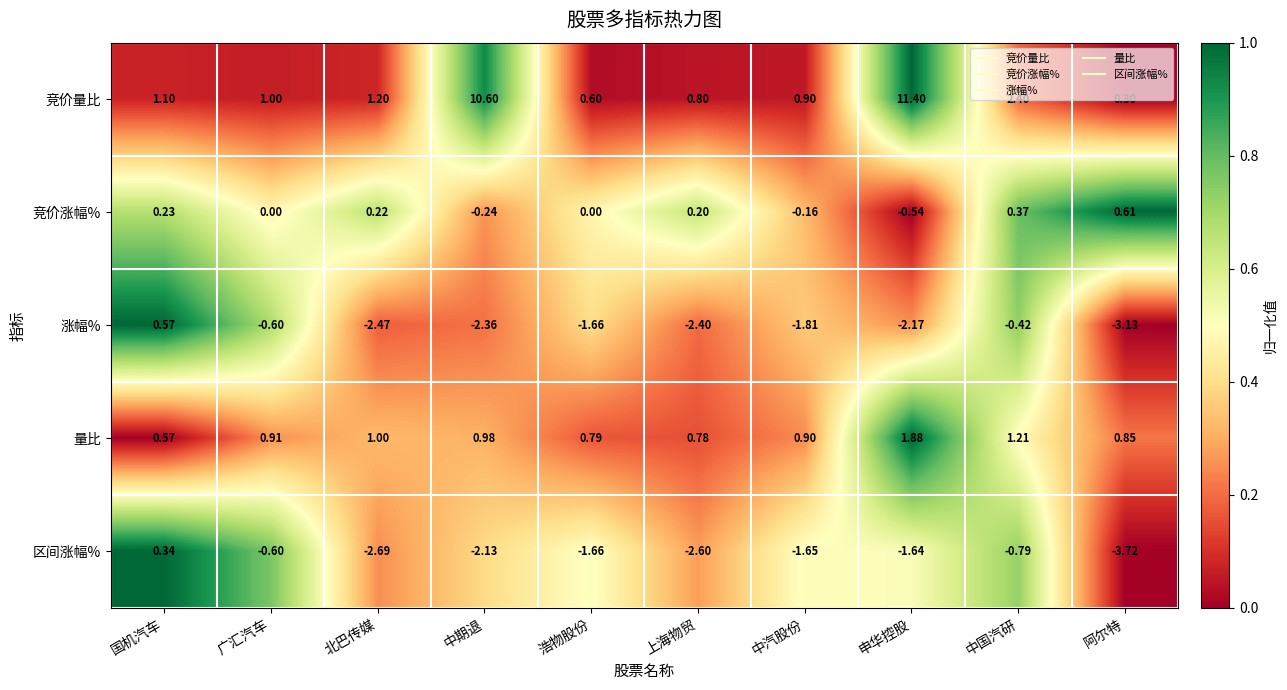

What is the total value across all series at 北巴传媒?

-2.7